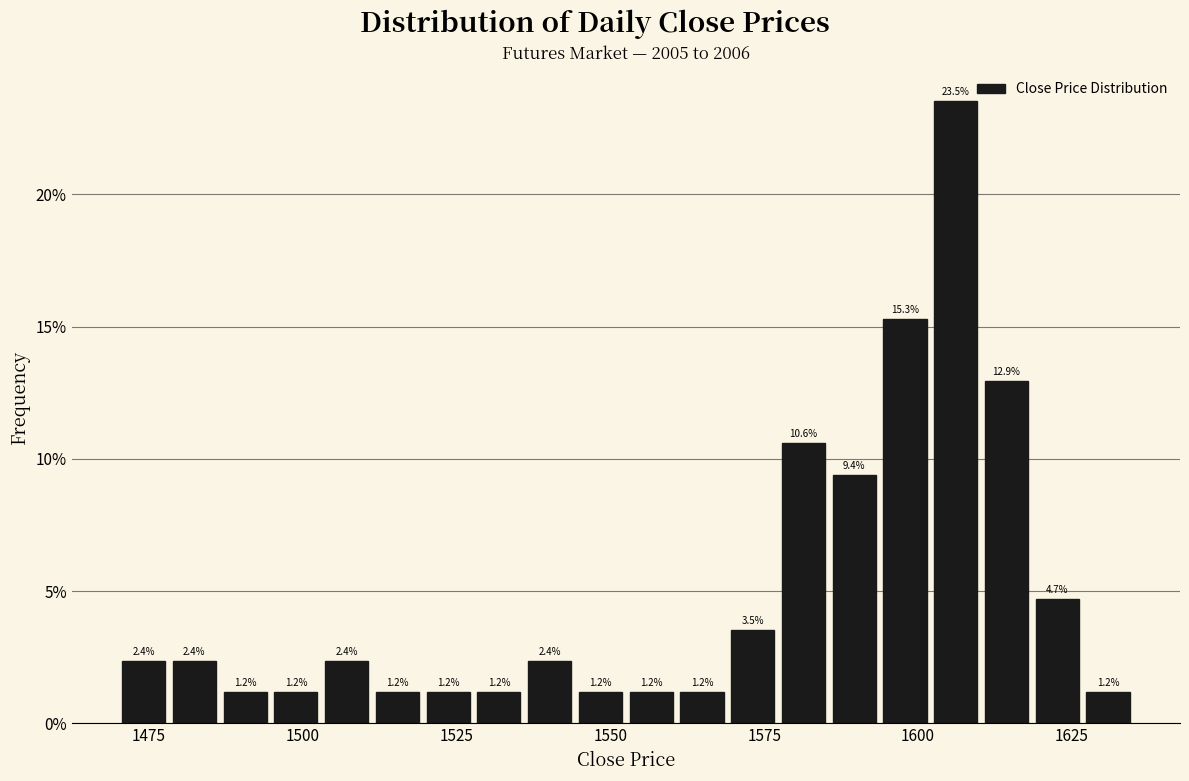

Around what value on the x-axis is the tallest bar? Give the approximate position of its centre, as read against the axis.

1605